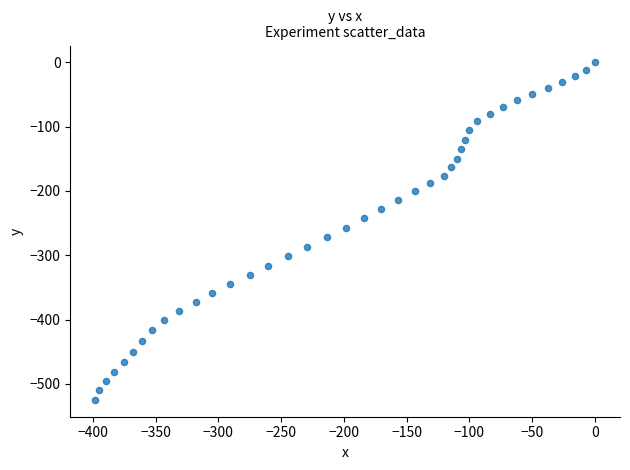

What is the range of Y values (max minus min)?

524.9